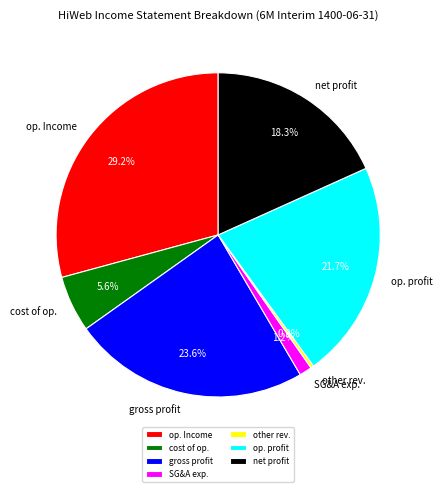

Is there a majority slice in this chart?

No